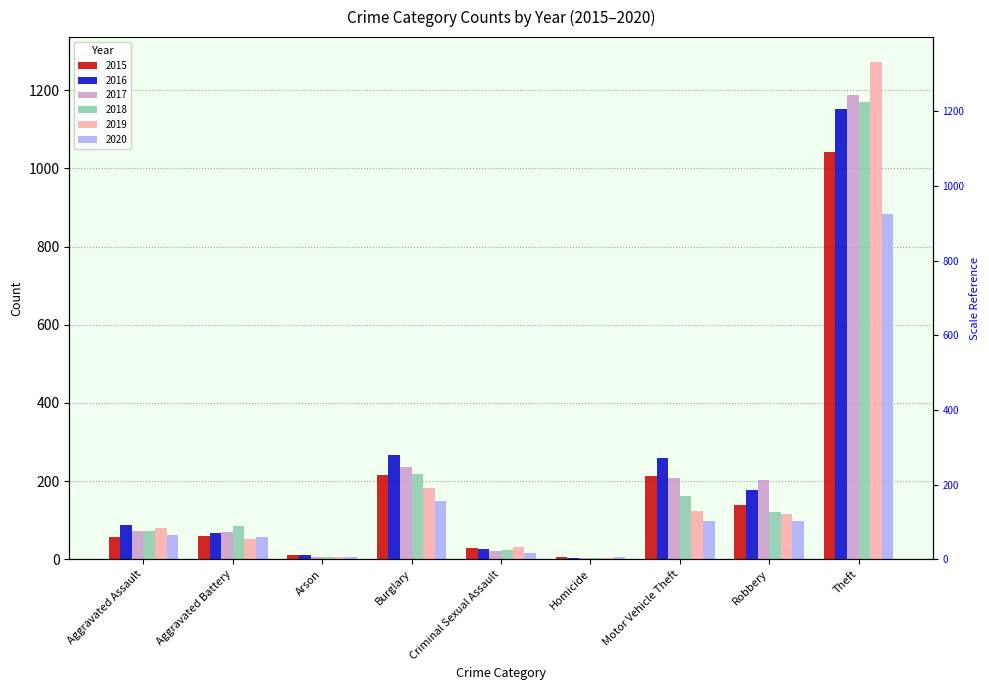

True or false: 2018 has a value of 232 at Motor Vehicle Theft.

False